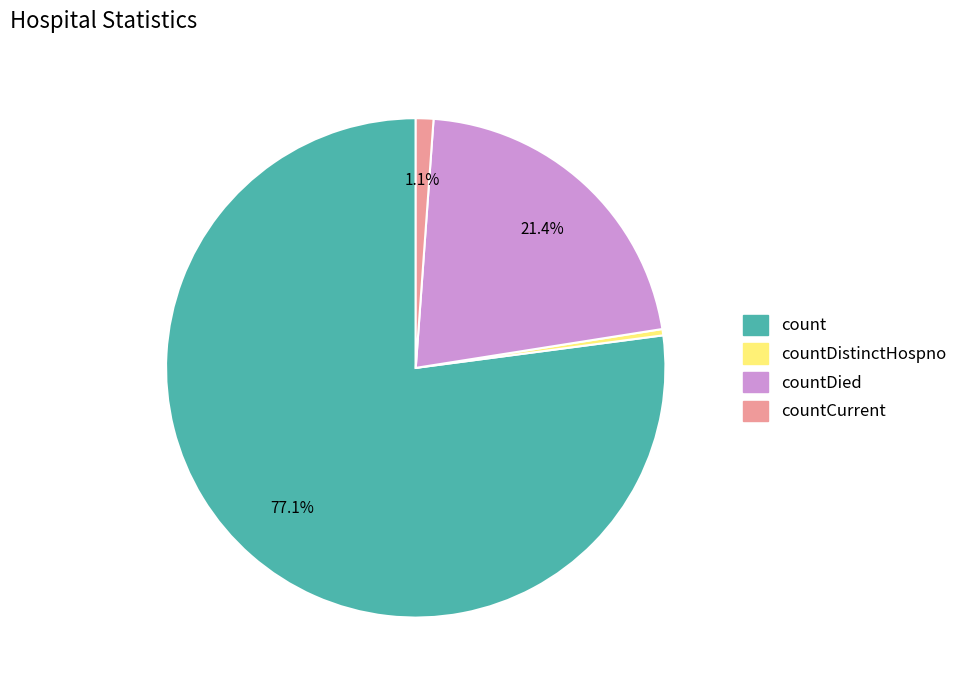

Does any single category account for the majority?

Yes